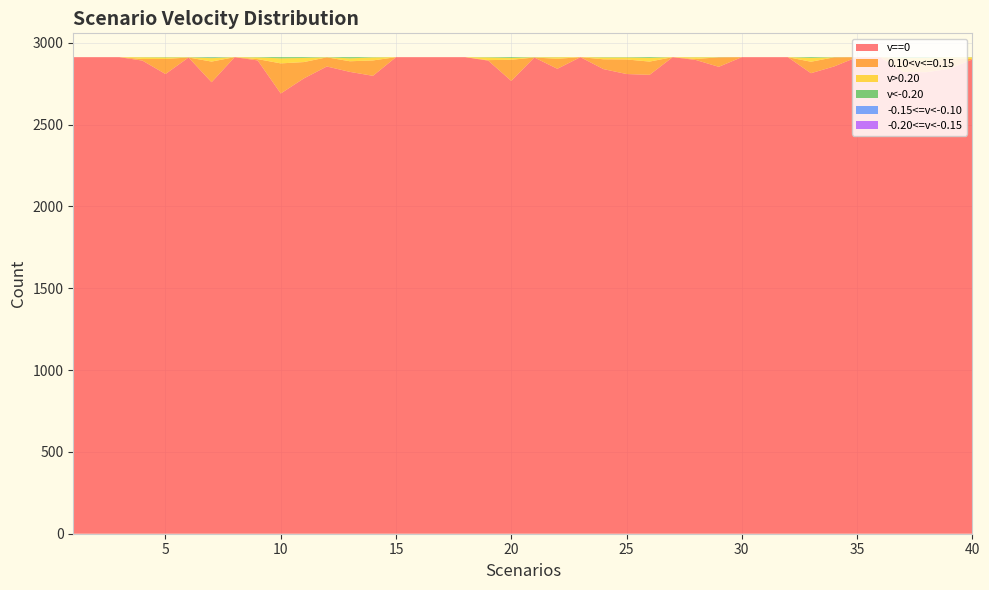

Reading left to right, what are all the values shown in this chart?

v==0: 1=2912	2=2912	3=2912	4=2891	5=2809	6=2910	7=2759	8=2912	9=2892	10=2690	11=2782	12=2855	13=2822	14=2798	15=2912	16=2912	17=2912	18=2912	19=2891	20=2767	21=2910	22=2841	23=2912	24=2839	25=2809	26=2804	27=2912	28=2895	29=2853	30=2912	31=2912	32=2912	33=2814	34=2855	35=2912	36=2912	37=2821	38=2820	39=2841	40=2898
0.10<v<=0.15: 1=0	2=0	3=0	4=10	5=92	6=0	7=126	8=0	9=8	10=184	11=100	12=56	13=65	14=94	15=0	16=0	17=0	18=0	19=3	20=129	21=0	22=61	23=0	24=60	25=89	26=81	27=0	28=6	29=58	30=0	31=0	32=0	33=70	34=56	35=0	36=0	37=74	38=62	39=61	40=3
v>0.20: 1=0	2=0	3=0	4=10	5=9	6=1	7=21	8=0	9=10	10=31	11=25	12=0	13=18	14=18	15=0	16=0	17=0	18=0	19=16	20=11	21=1	22=9	23=0	24=11	25=12	26=22	27=0	28=10	29=0	30=0	31=0	32=0	33=23	34=0	35=0	36=0	37=12	38=25	39=9	40=10
v<-0.20: 1=0	2=0	3=0	4=1	5=2	6=1	7=5	8=0	9=2	10=7	11=5	12=1	13=7	14=2	15=0	16=0	17=0	18=0	19=2	20=5	21=1	22=1	23=0	24=2	25=2	26=5	27=0	28=1	29=1	30=0	31=0	32=0	33=5	34=1	35=0	36=0	37=5	38=5	39=1	40=1
-0.15<=v<-0.10: 1=0	2=0	3=0	4=0	5=0	6=0	7=1	8=0	9=0	10=0	11=0	12=0	13=0	14=0	15=0	16=0	17=0	18=0	19=0	20=0	21=0	22=0	23=0	24=0	25=0	26=0	27=0	28=0	29=0	30=0	31=0	32=0	33=0	34=0	35=0	36=0	37=0	38=0	39=0	40=0
-0.20<=v<-0.15: 1=0	2=0	3=0	4=0	5=0	6=0	7=0	8=0	9=0	10=0	11=0	12=0	13=0	14=0	15=0	16=0	17=0	18=0	19=0	20=0	21=0	22=0	23=0	24=0	25=0	26=0	27=0	28=0	29=0	30=0	31=0	32=0	33=0	34=0	35=0	36=0	37=0	38=0	39=0	40=0